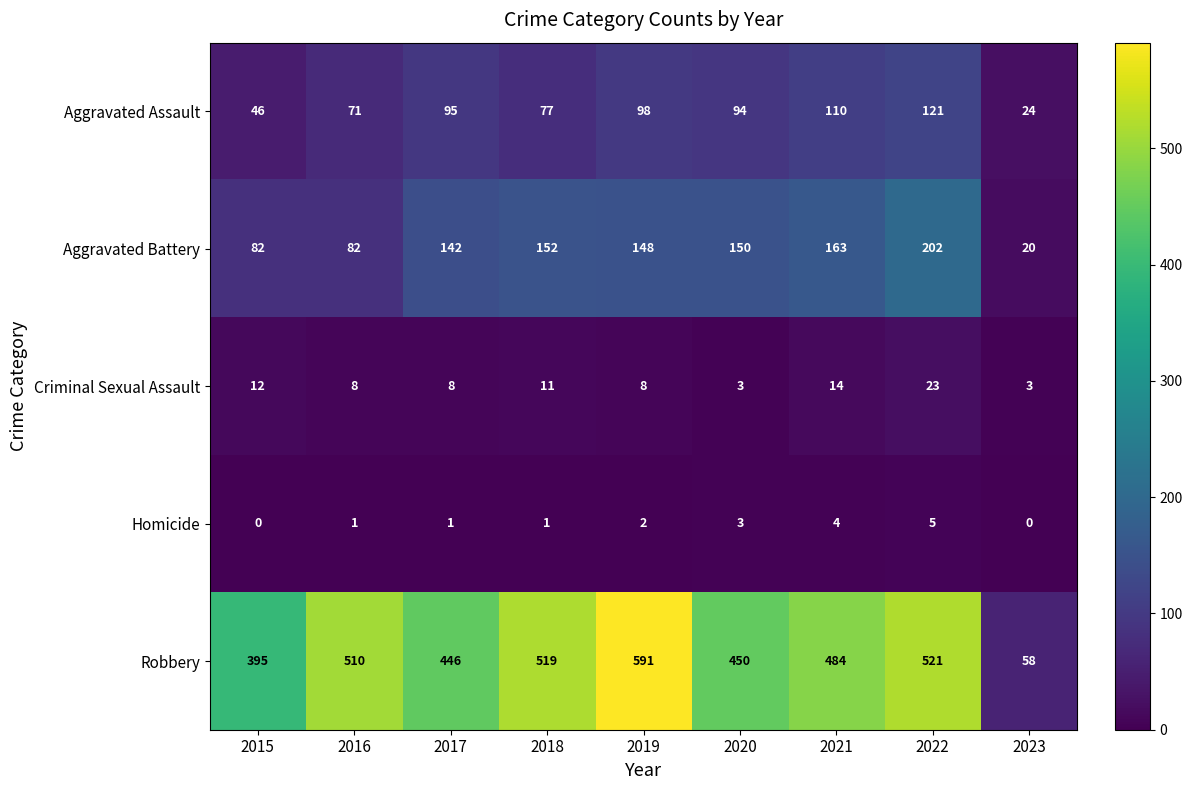

How many categories are shown in the chart?

9